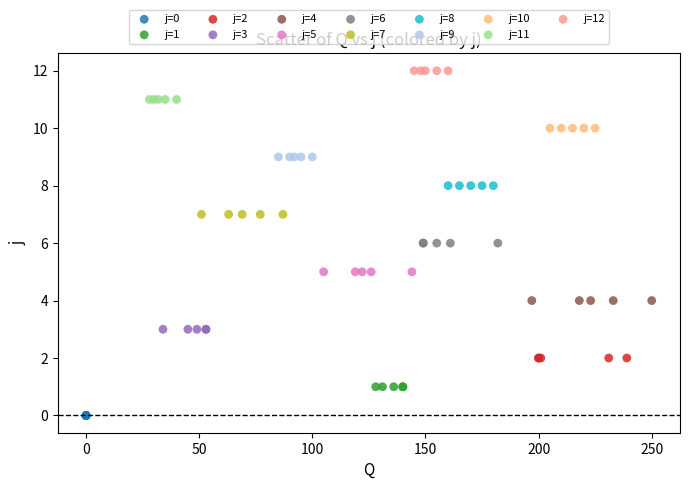

Which series reaches the minimum Y coordinate?

j=0